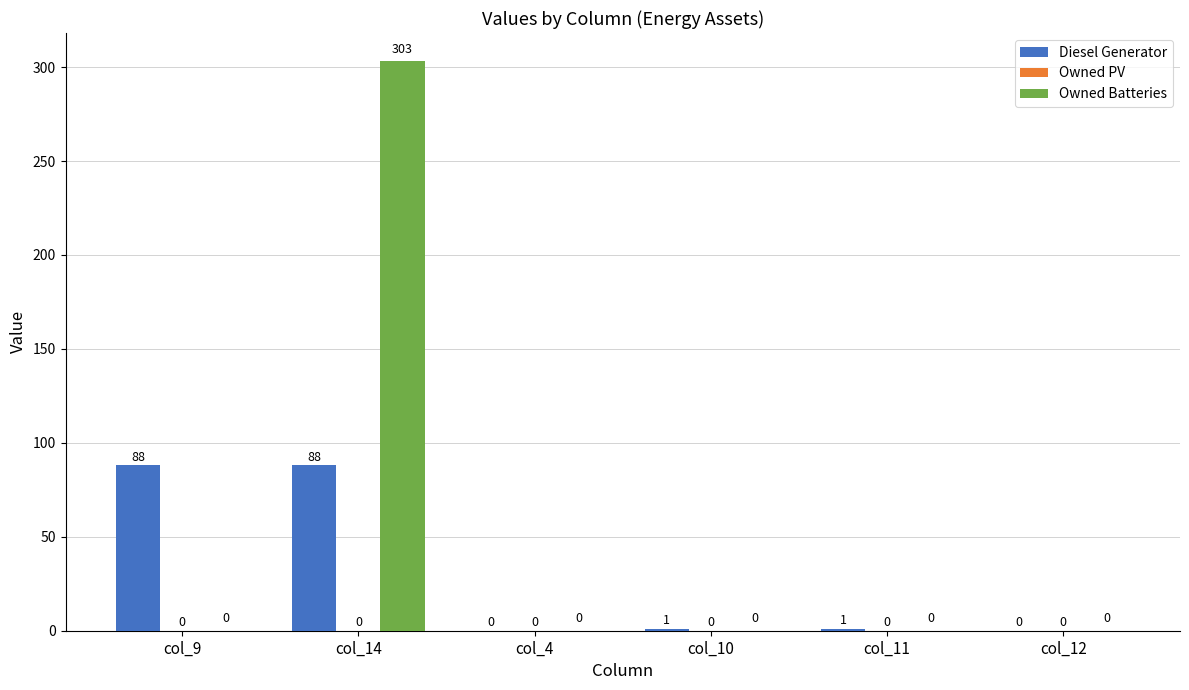

Is the value of Owned Batteries at col_12 greater than the value of Diesel Generator at col_10?

No